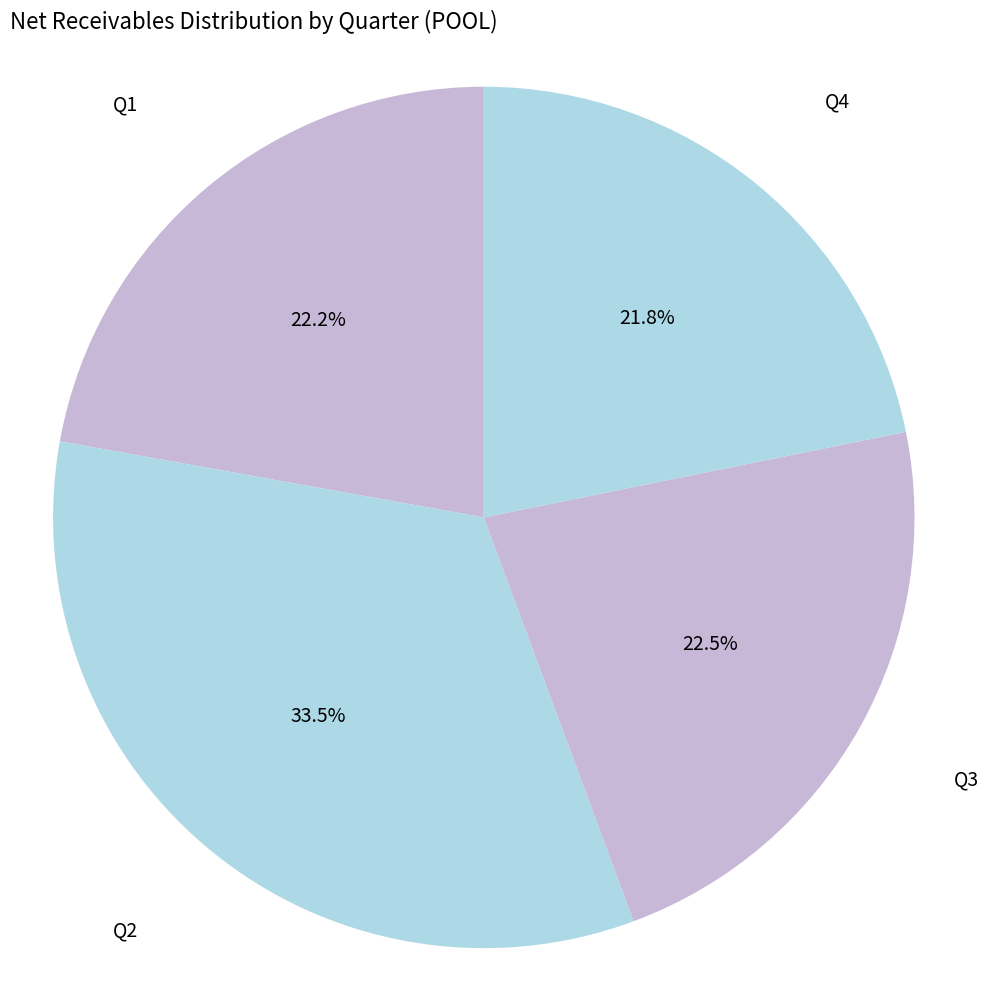

Does any single category account for the majority?

No